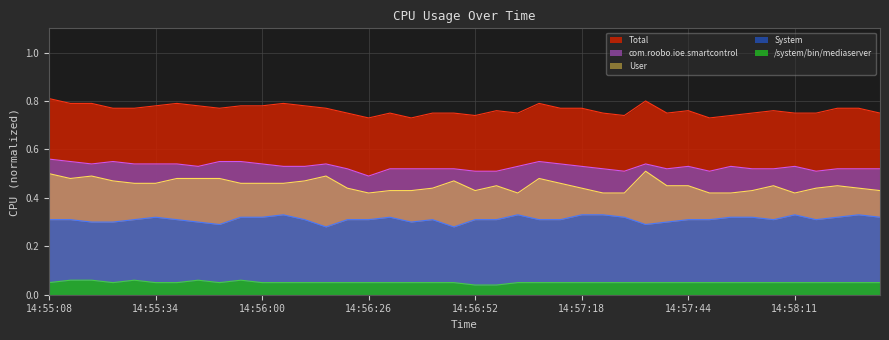

How many com.roobo.ioe.smartcontrol values are between 0 and 1?

40